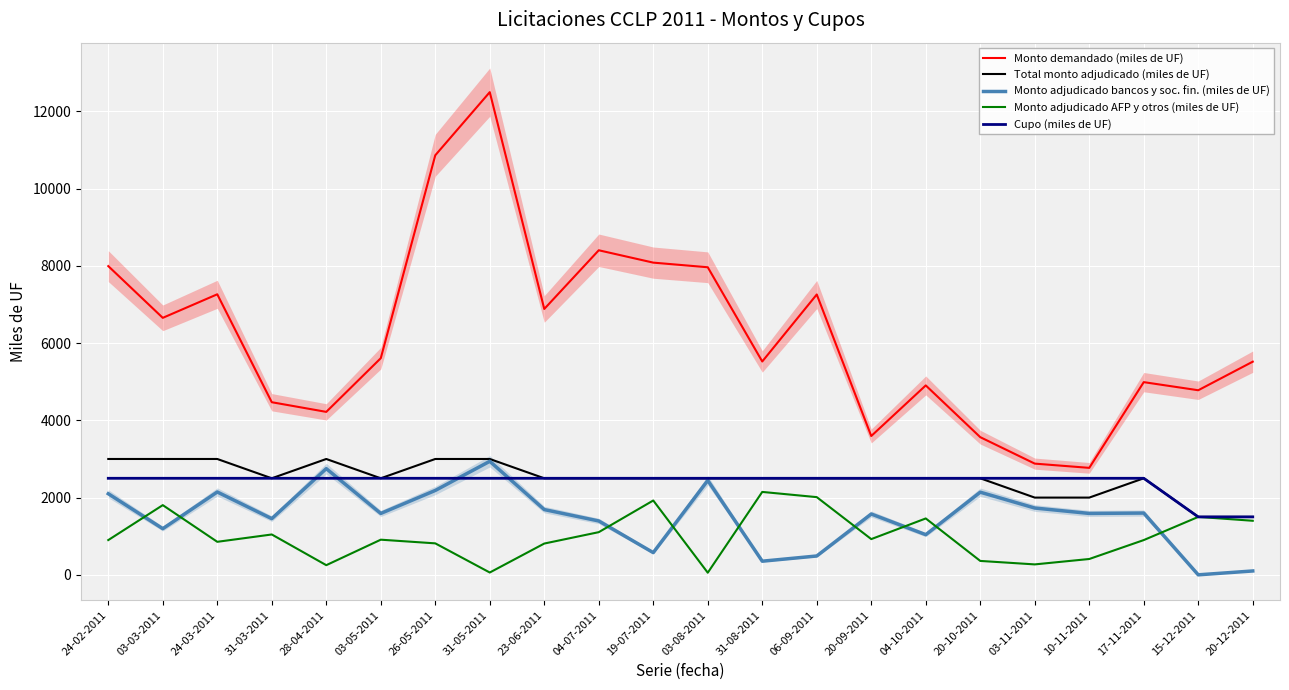

Where does the Monto adjudicado AFP y otros (miles de UF) series first go above 910?

03-03-2011